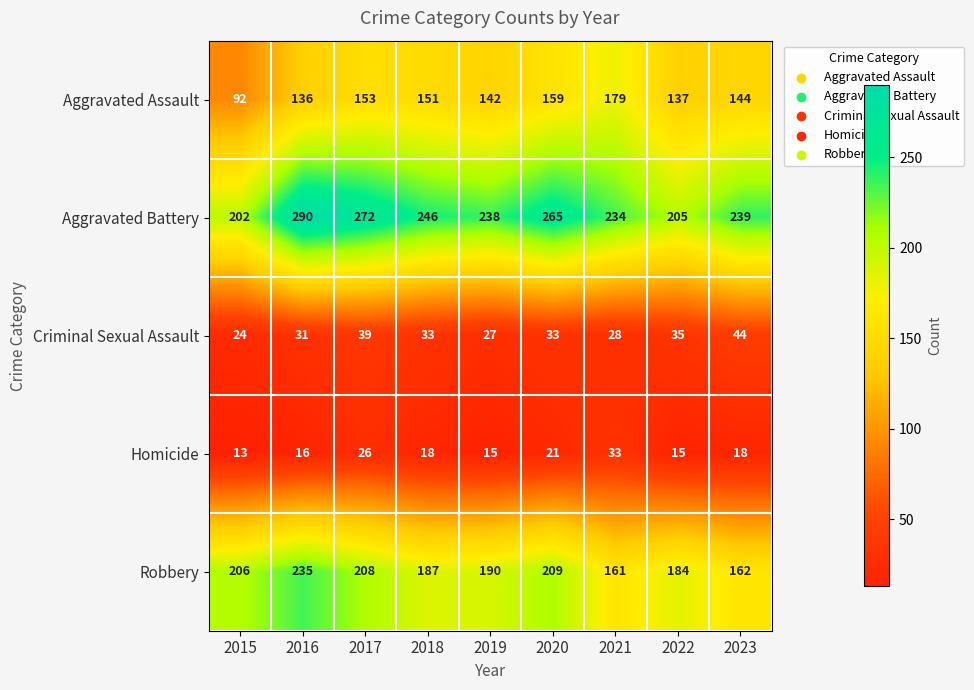

How many data points in Aggravated Assault are less than 144?

4